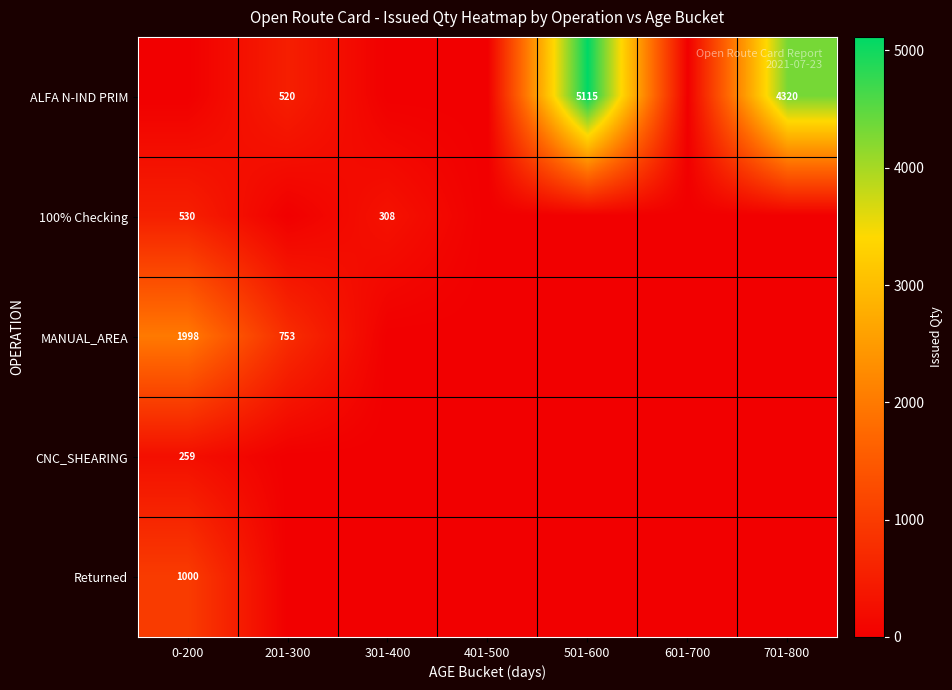

True or false: ALFA N-IND PRIM has a value of 4320 at 701-800.

True